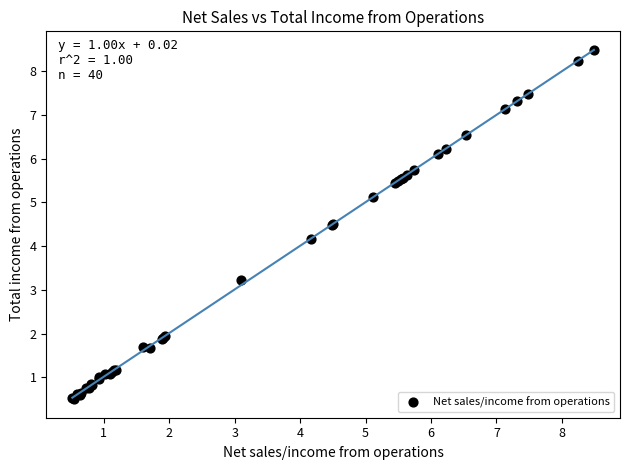

What Y value in the scatter plot is closest to 4?

4.2